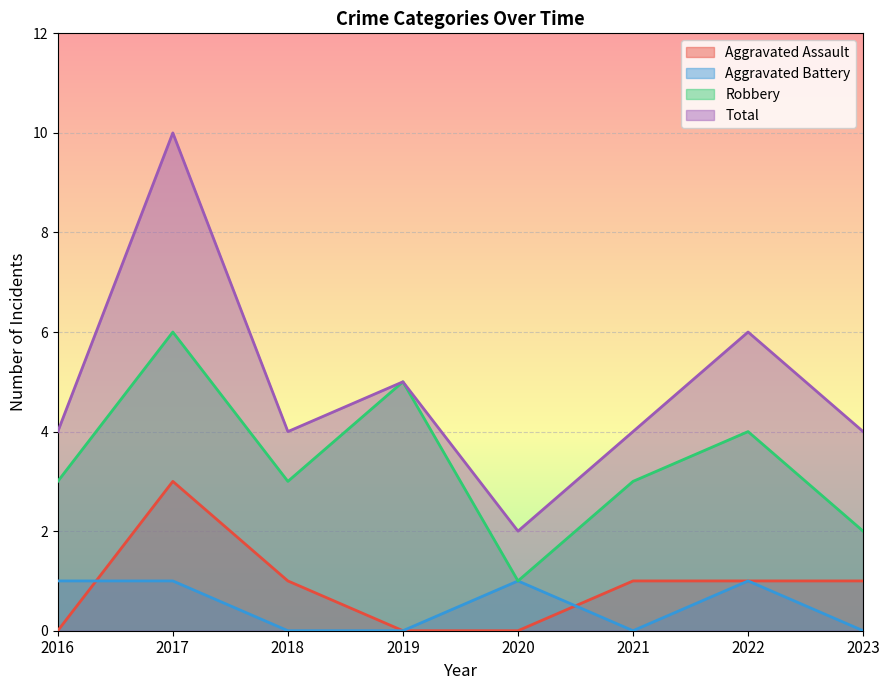

How many series are shown in this chart?

4